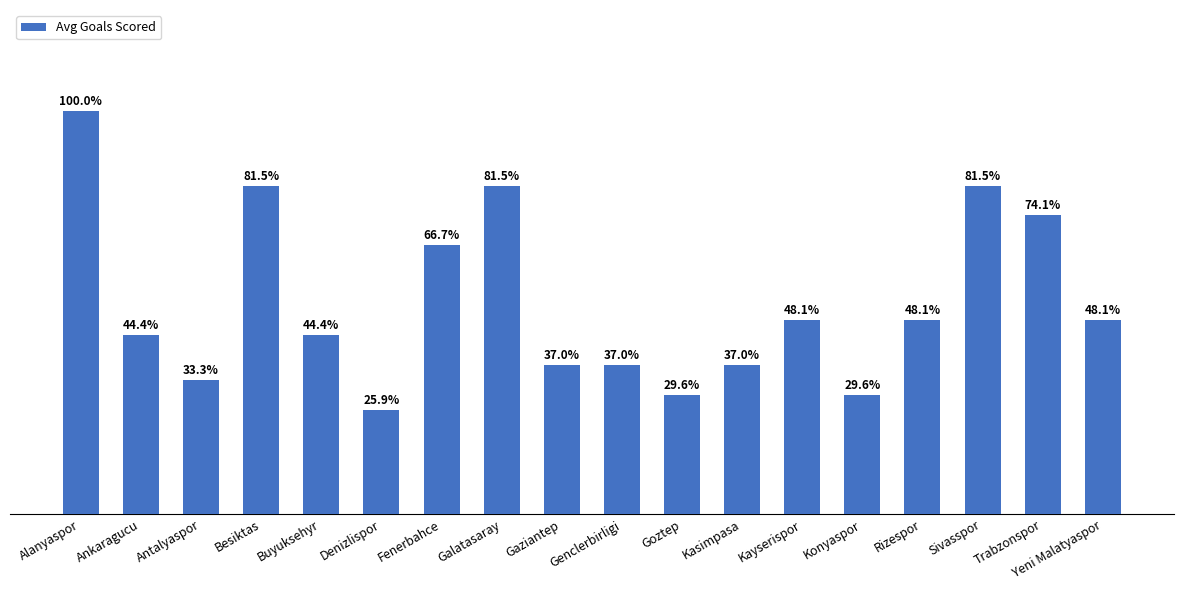

Reading left to right, what are all the values shown in this chart?

2.7	1.2	0.9	2.2	1.2	0.7	1.8	2.2	1.0	1.0	0.8	1.0	1.3	0.8	1.3	2.2	2.0	1.3